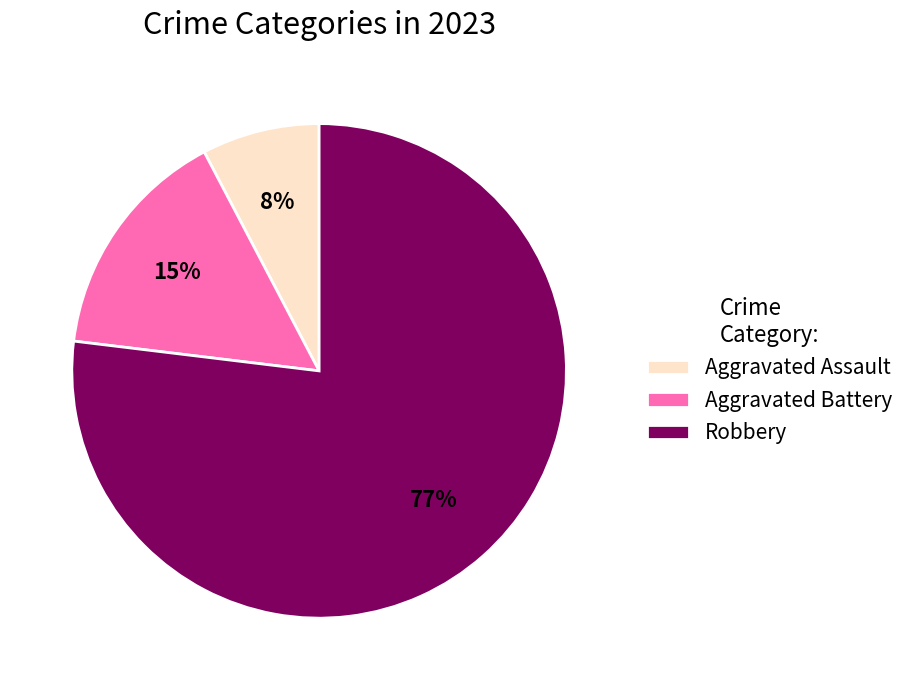

Which slice is the largest?

Robbery